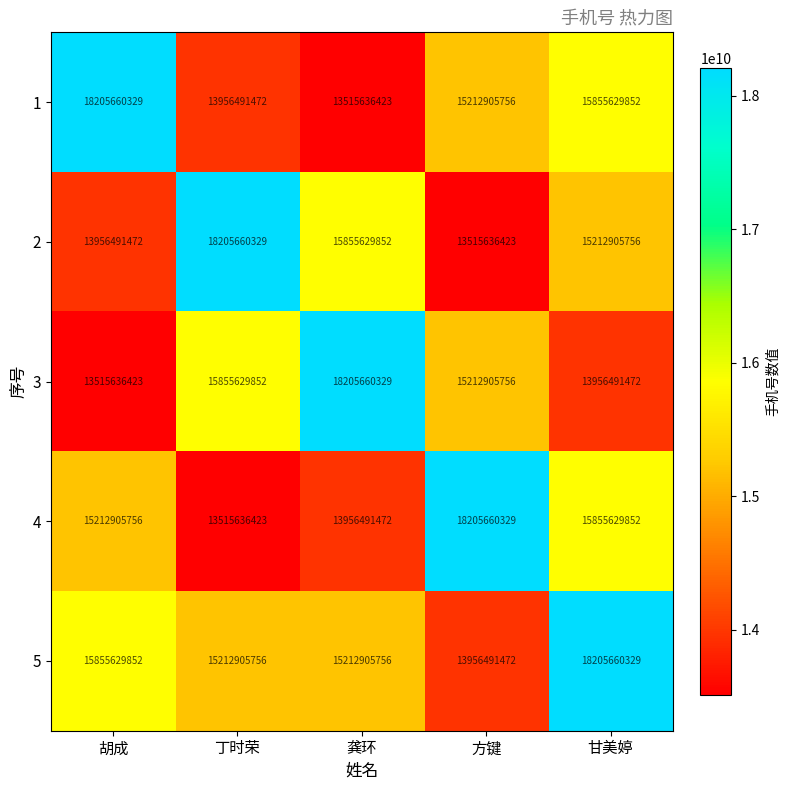

What is the smallest value displayed?

13515636423